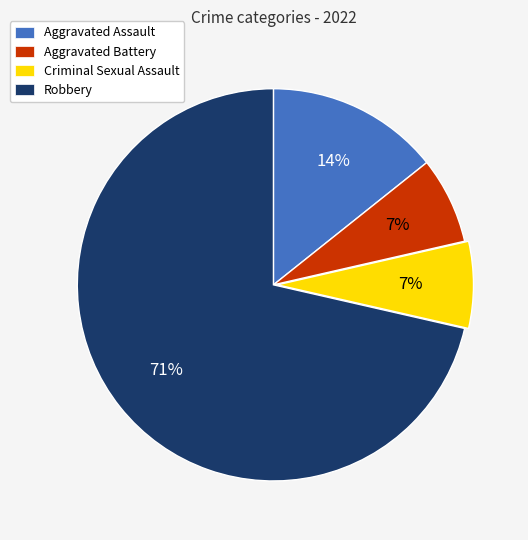

Count the number of slices in the pie.

4